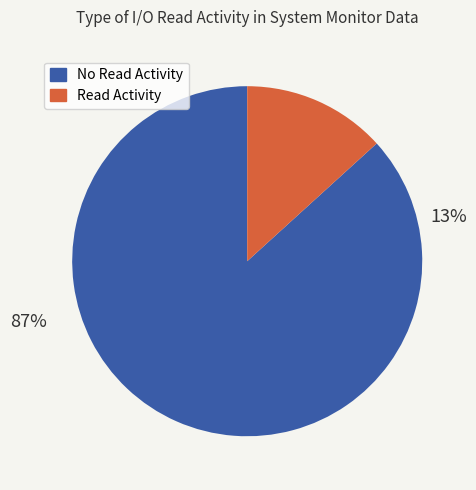

To the nearest percent, what portion does io.read > 0 represent?

13%